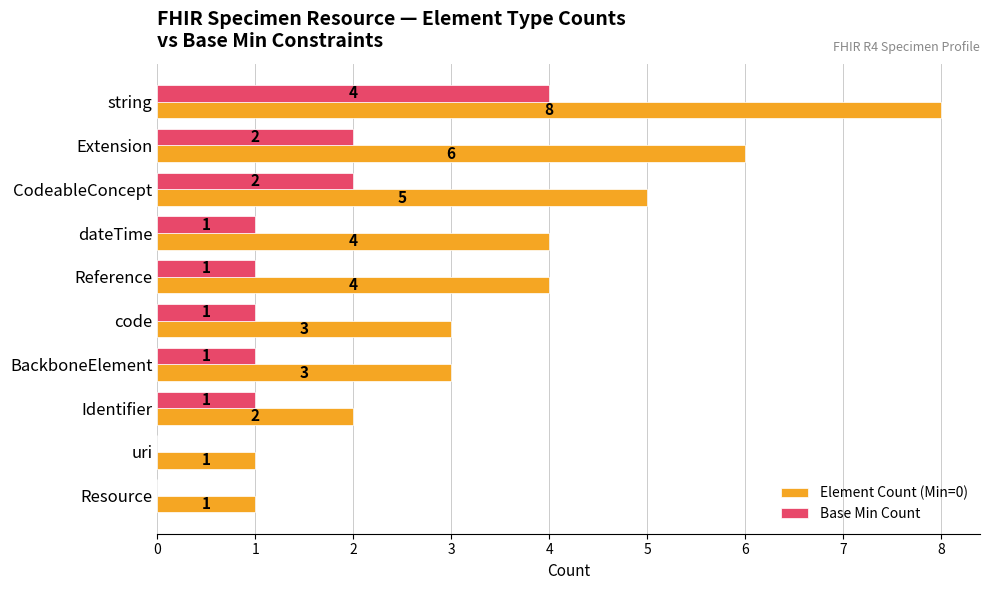

The value of Element Count (Min=0) at Reference is 4. True or false?

True